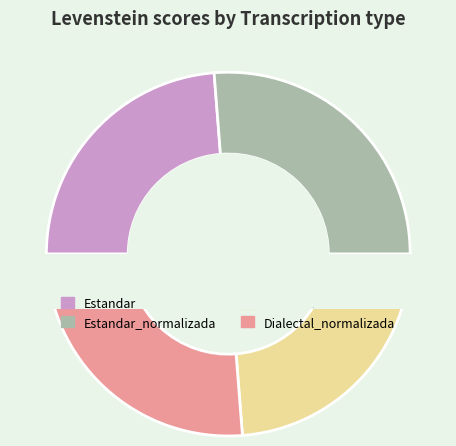

Is there any slice that represents more than half of the pie?

No